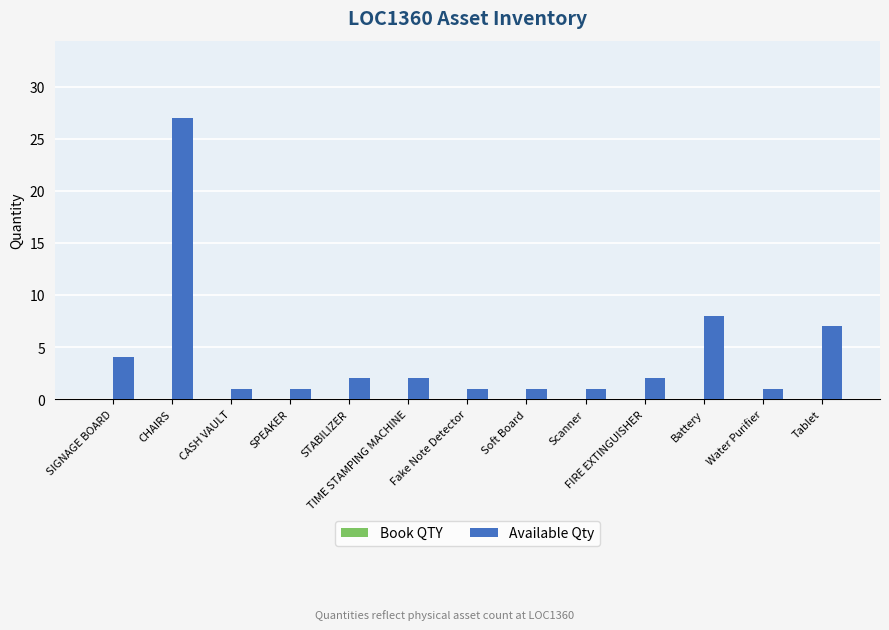

What is the label of the 11th bar from the right?

CASH VAULT